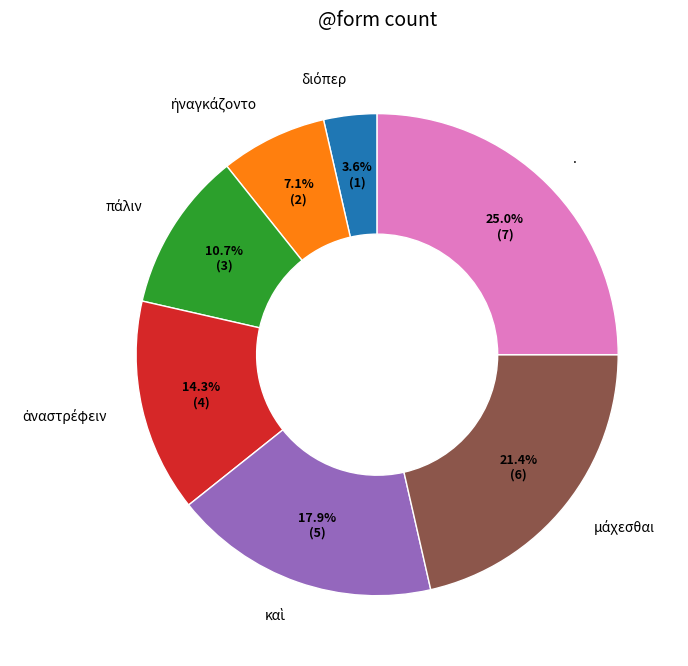

Is there a majority slice in this chart?

No